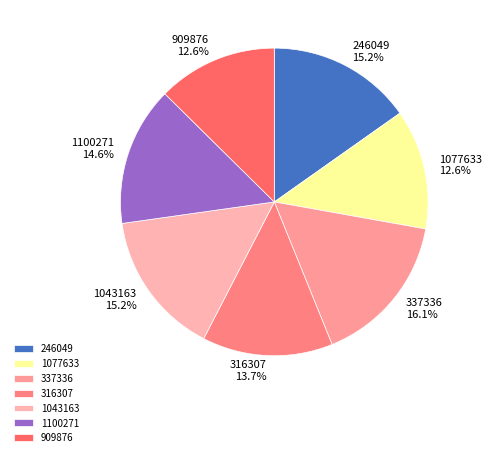

Does 1100271 represent more than half of the total?

No